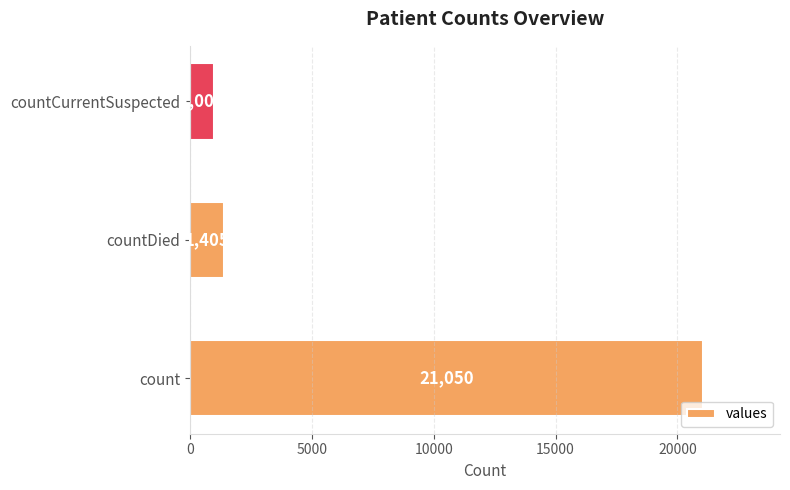

Reading bottom to top, extract all data points from this chart.

count=21050	countDied=1405	countCurrentSuspected=1006